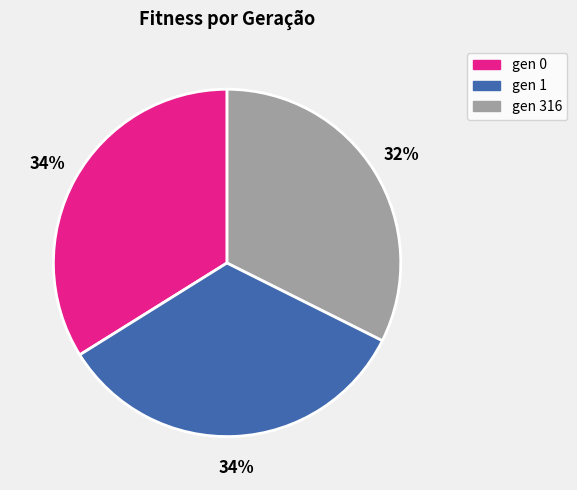

True or false: gen 316 accounts for 32% of the total.

True